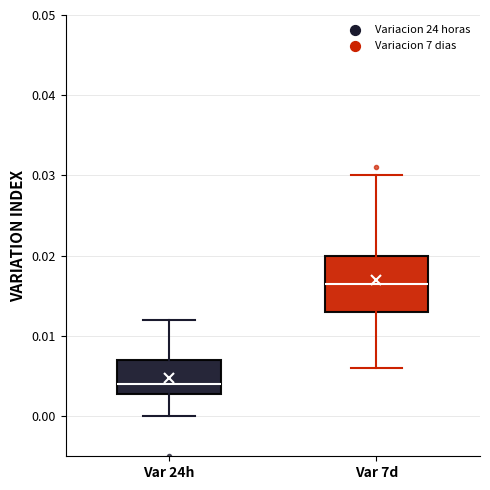

Which box is the tallest, from its lower edge to its upper edge?

Var 7d